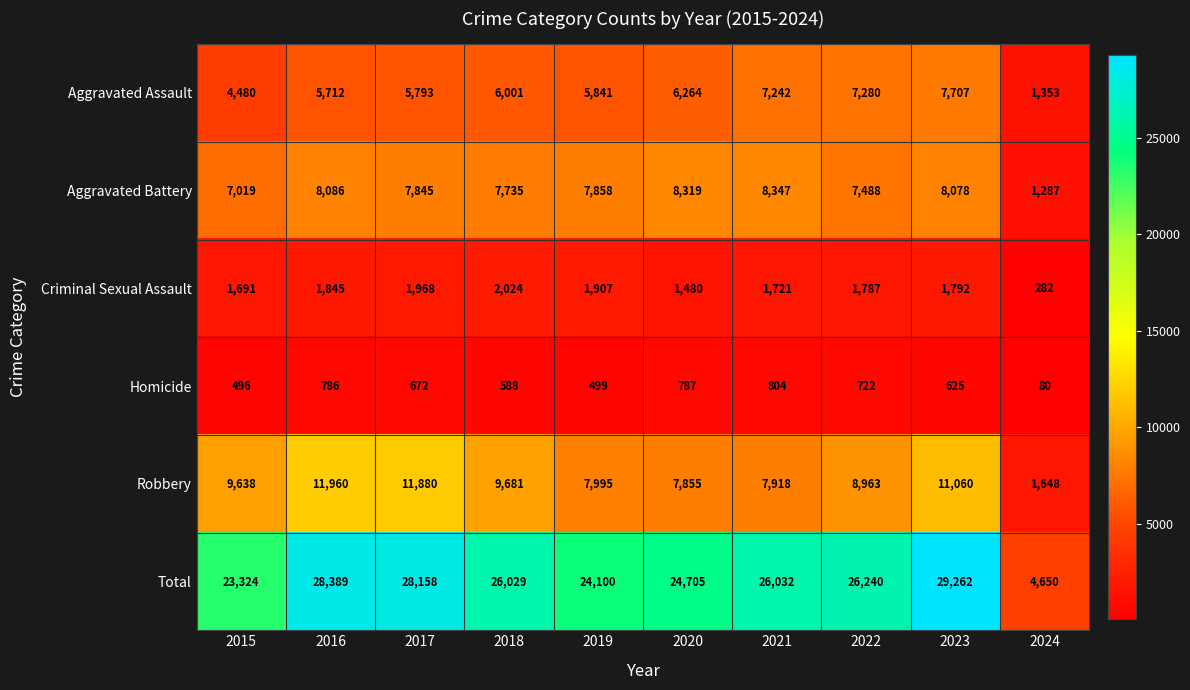

At which label is Criminal Sexual Assault closest to 1153?

2020